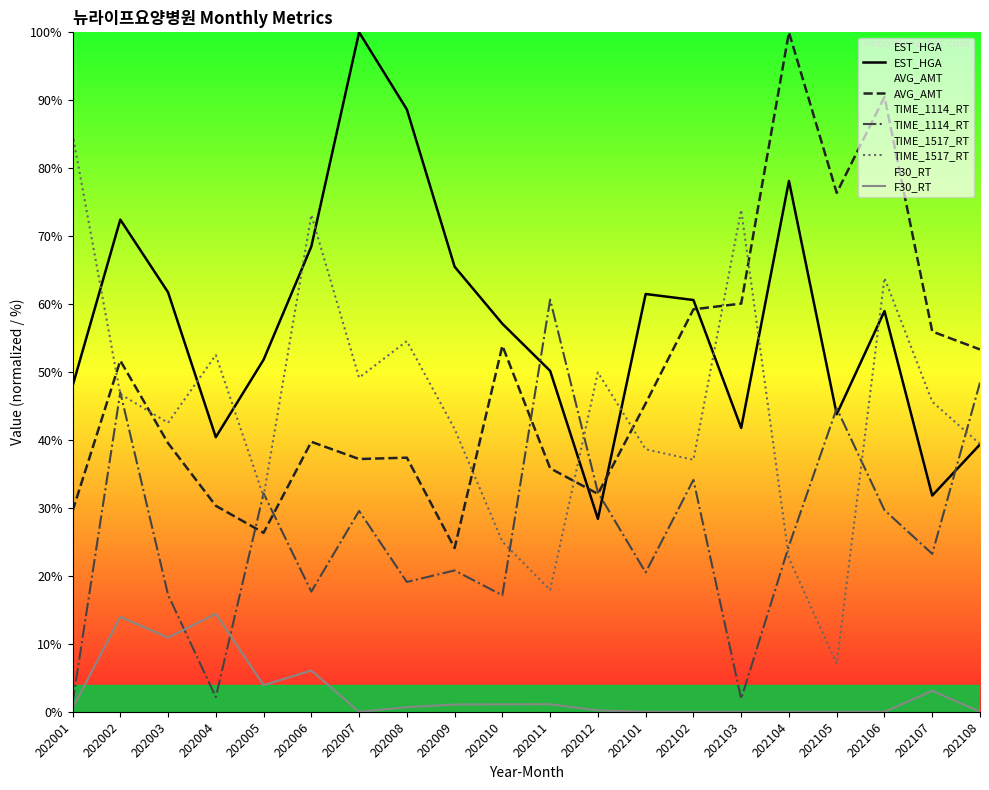

How many data points in F30_RT are above 0?

12